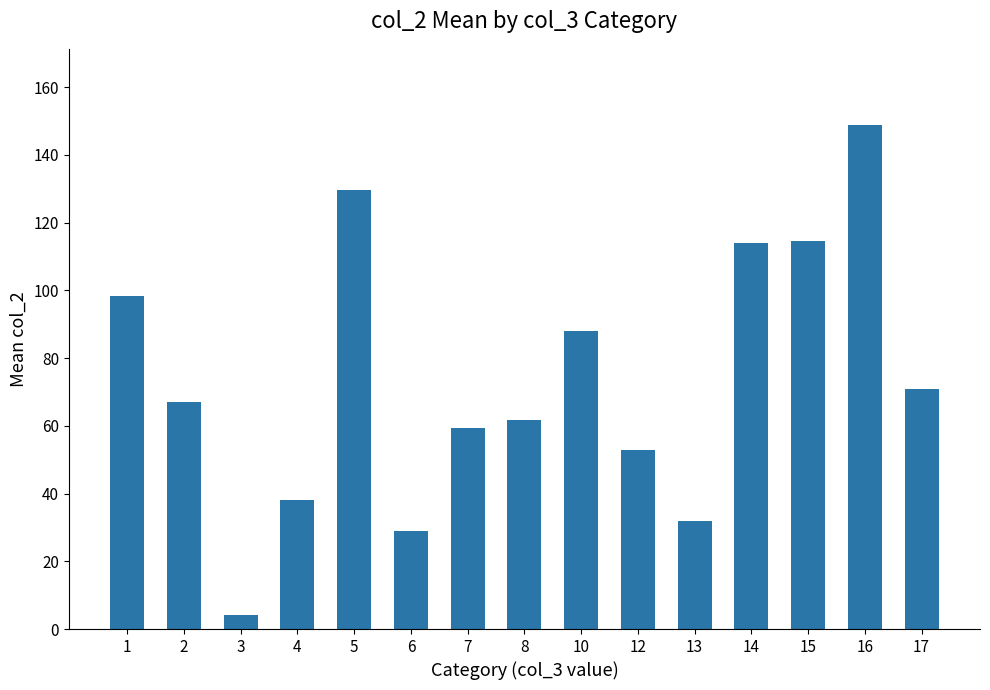

What is the sum of all values?

1108.9